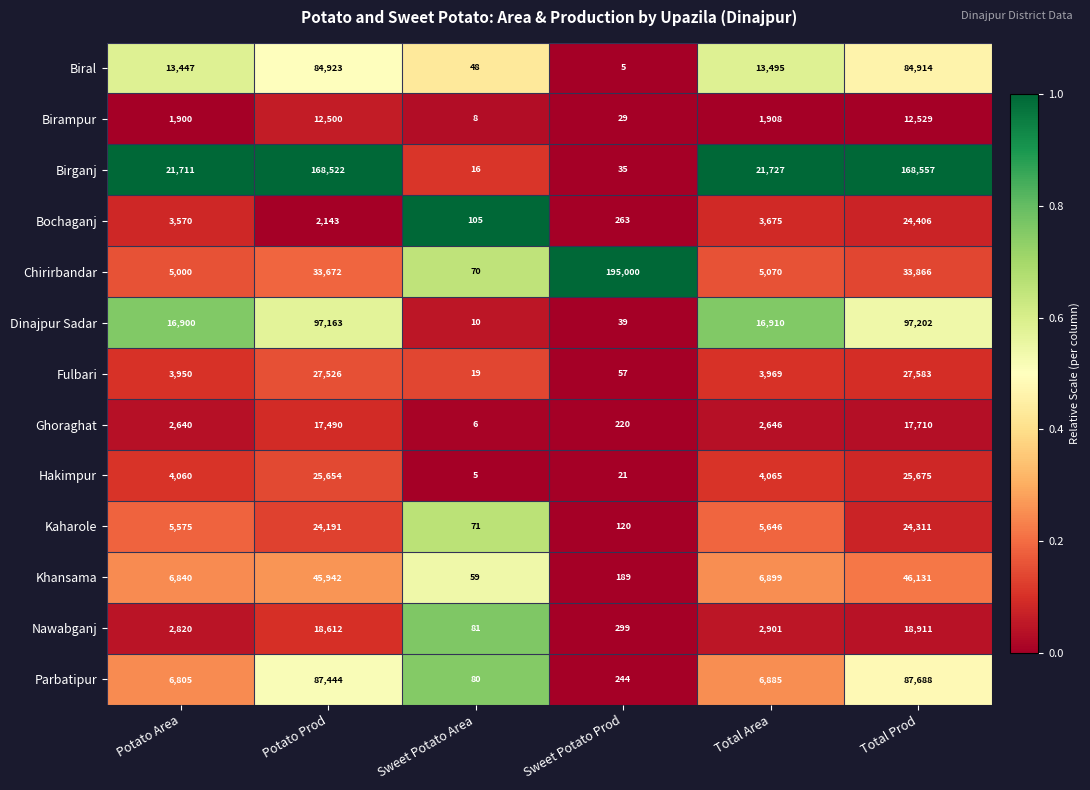

At which label is Birampur closest to 6268?

Total Area